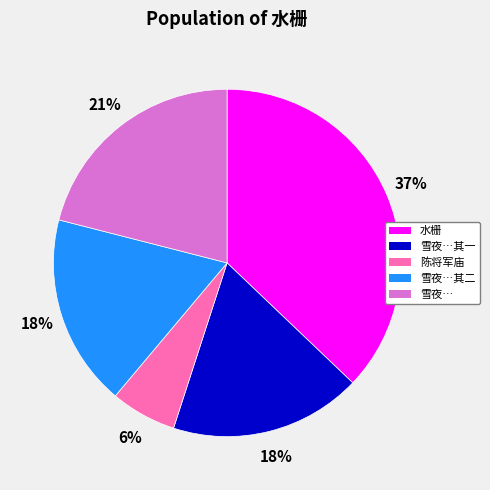

To the nearest percent, what is the average slice percentage?

20%